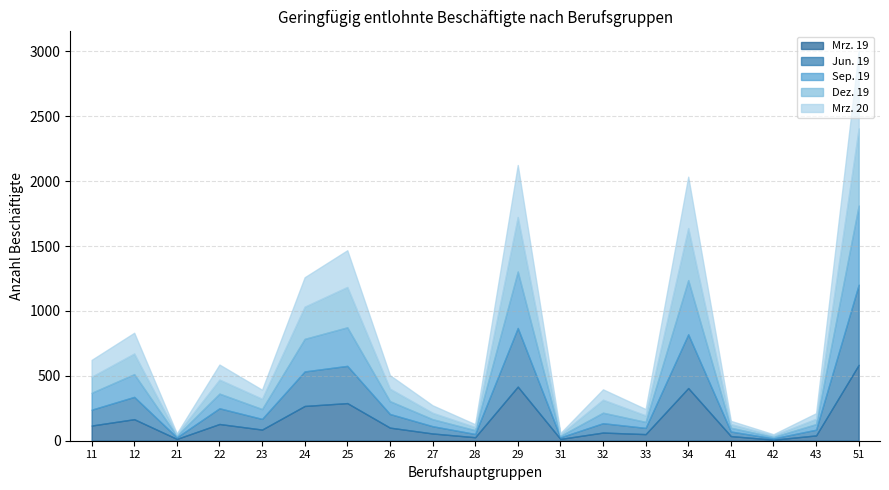

What are all the series names shown in the legend?

Mrz. 19, Jun. 19, Sep. 19, Dez. 19, Mrz. 20